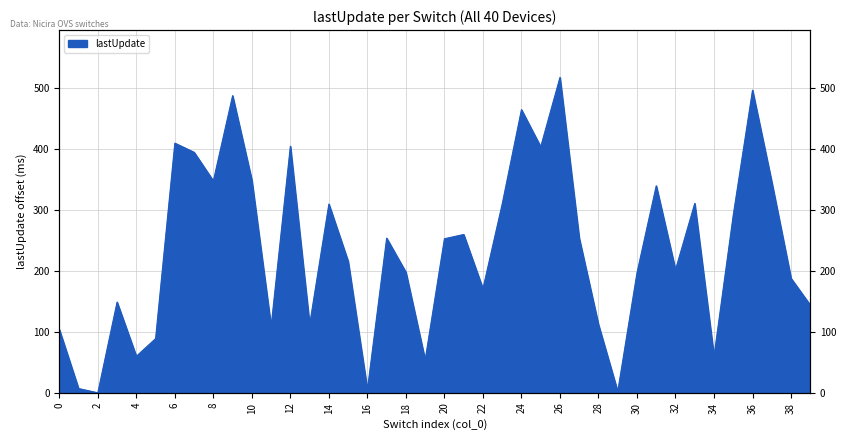

Where does the data first go above 253?

6